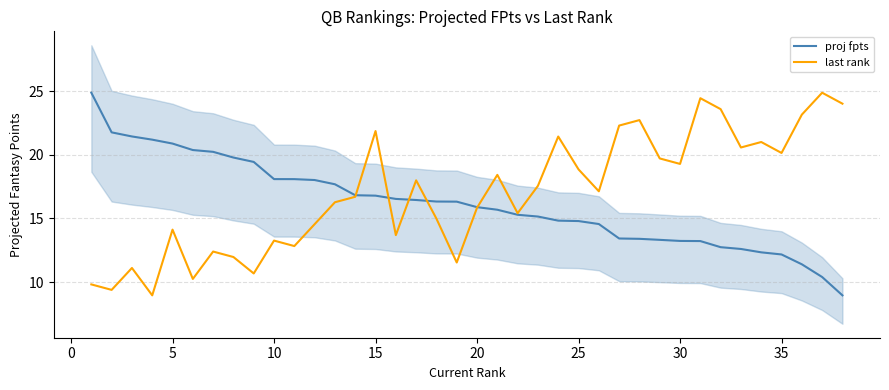

How many data points in proj fpts are less than 16?

19